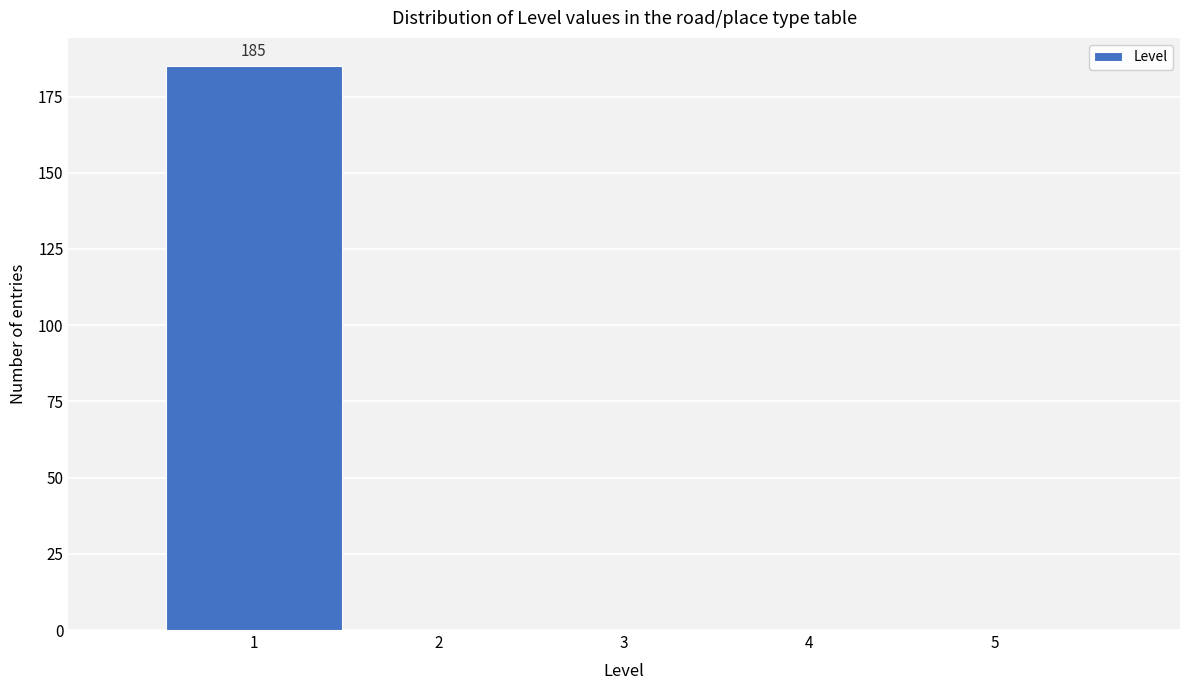

Over which range of the x-axis is the bar tallest?

0.5 to 1.5